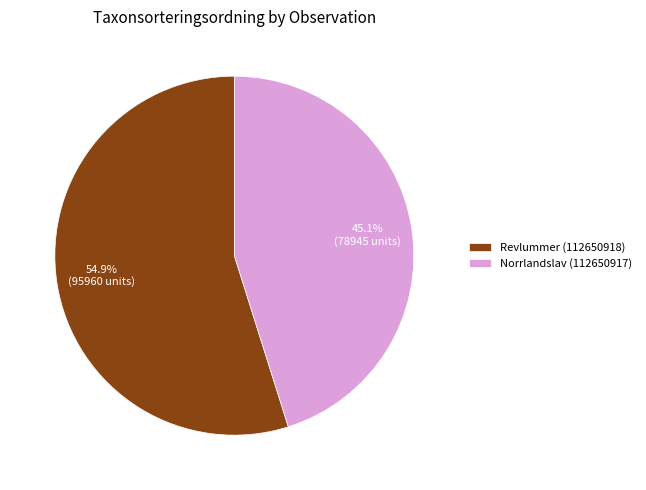

How many slices are in this pie chart?

2